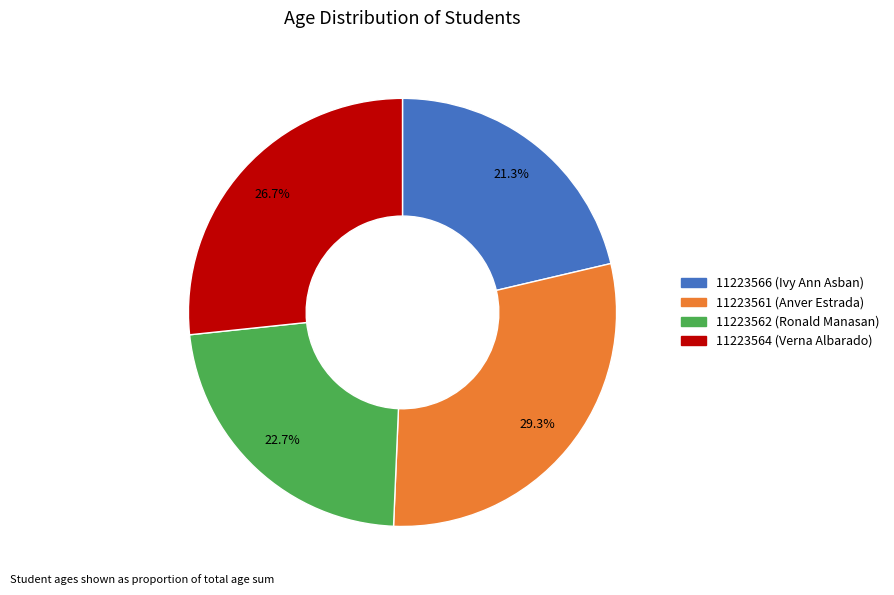

How many slices are in this pie chart?

4